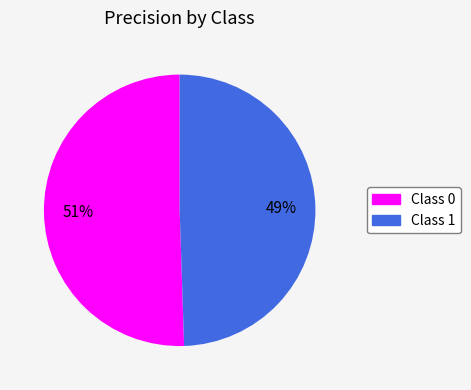

To the nearest percent, what is the average slice percentage?

50%